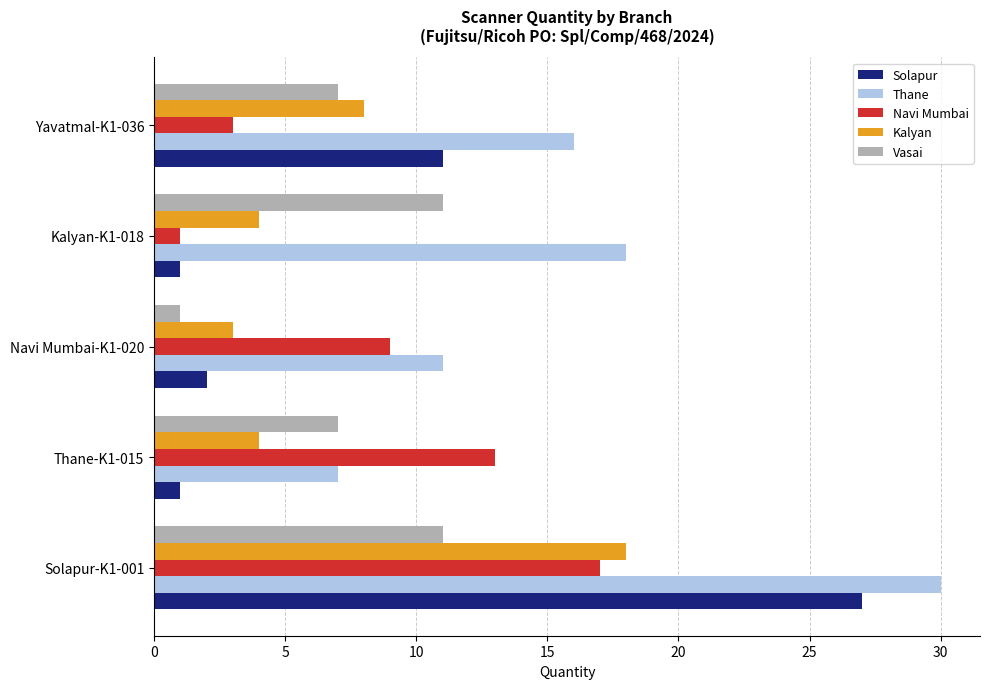

Is it true that Kalyan equals 8 at Yavatmal-K1-036?

True